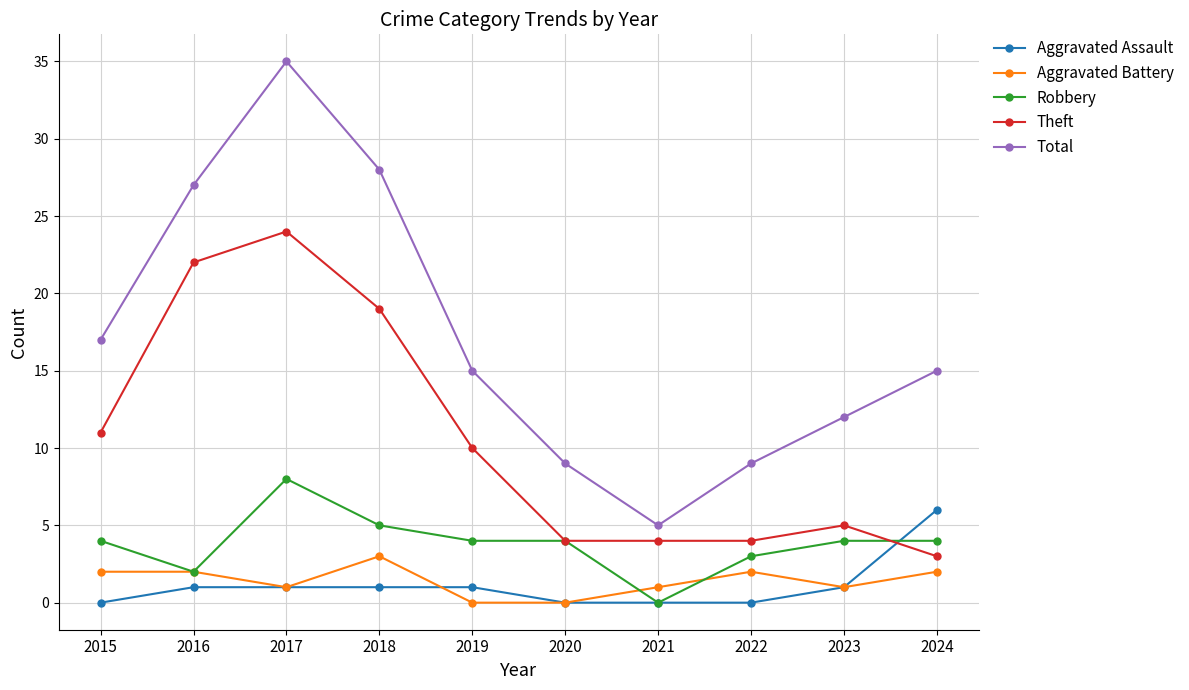

True or false: Aggravated Battery and Total intersect in this chart.

False